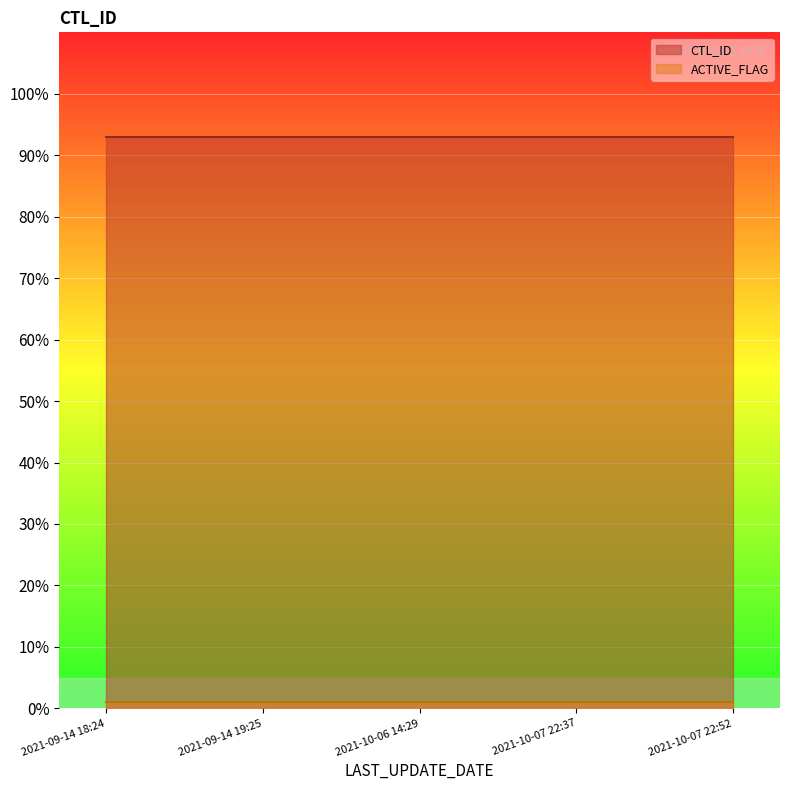

At how many categories does at least one series exceed 29?

5